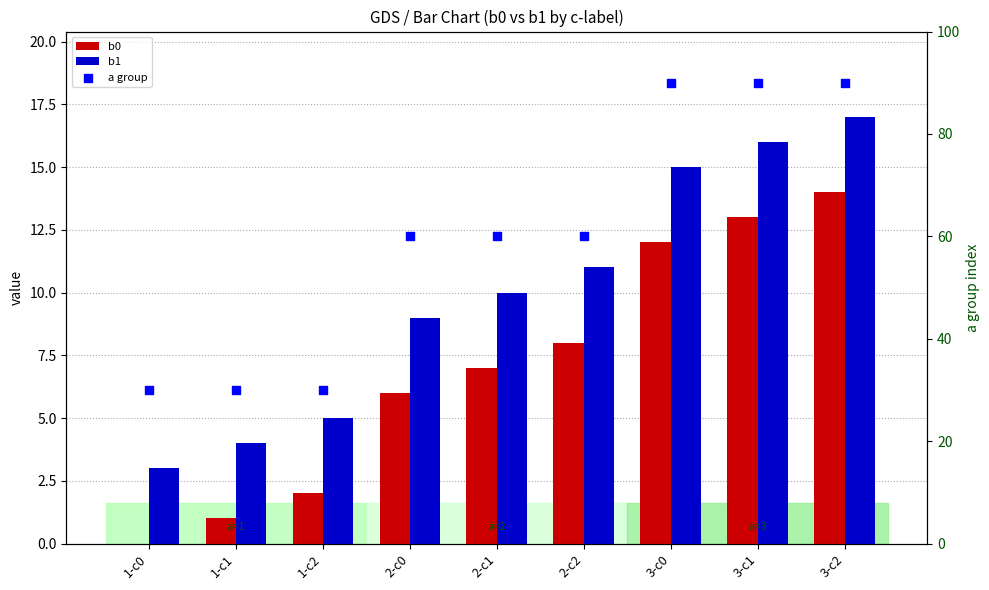

At how many categories does at least one series exceed 5?

9